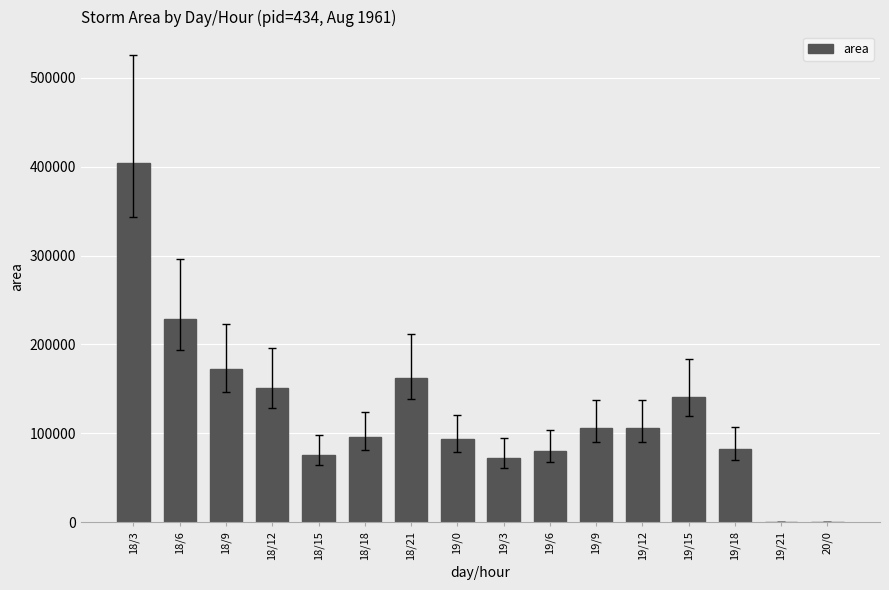

What is the ratio of the value at 19/0 to the value at 18/9?

0.5